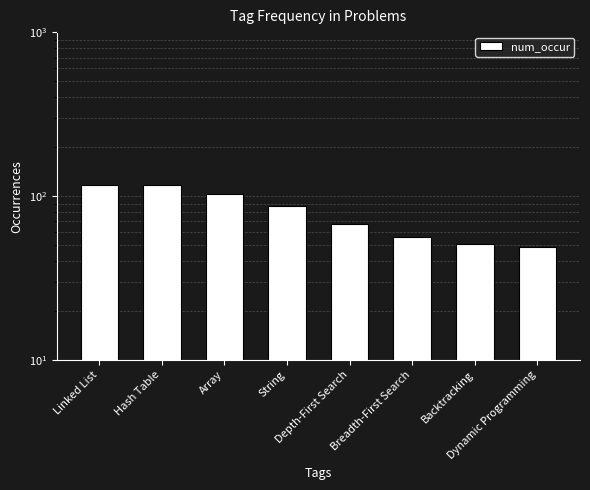

At which label does the data first exceed 87?

Linked List